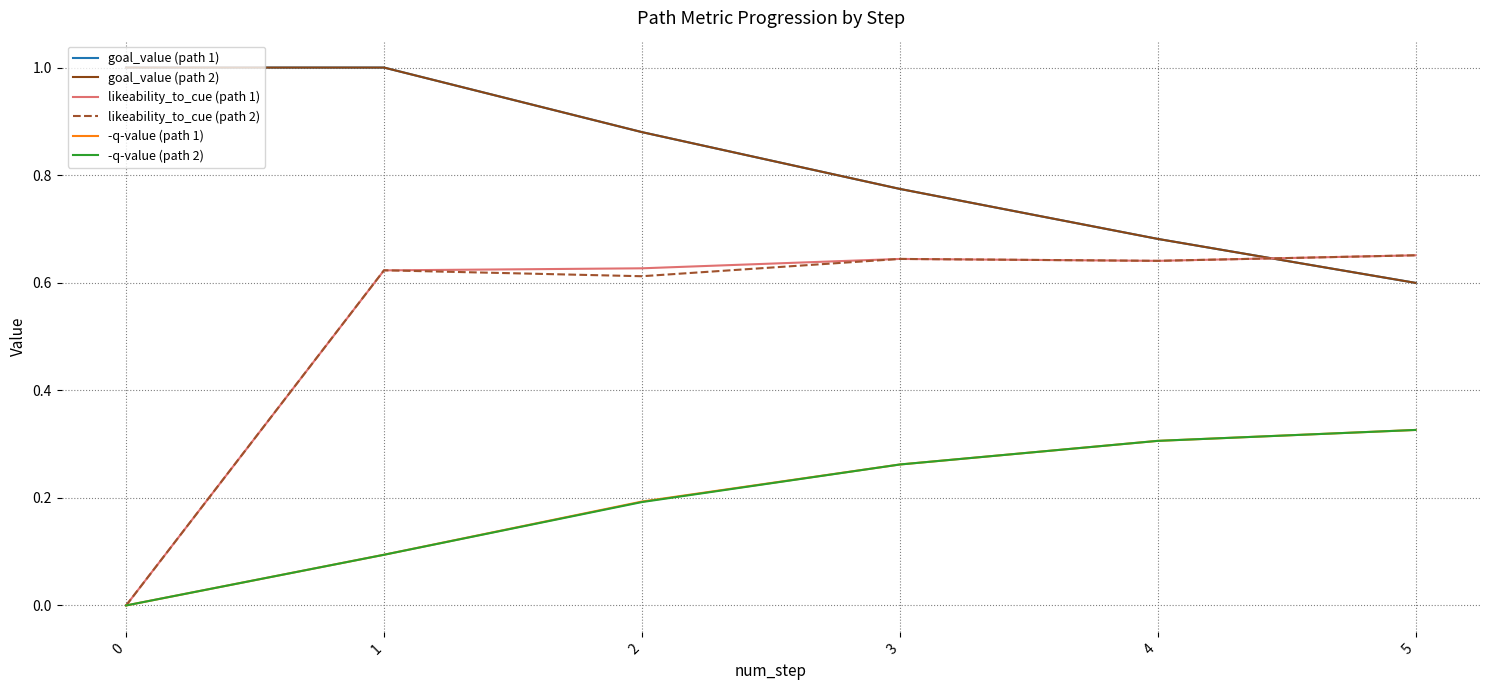

What is the value of the goal_value (path 2) point at the 5th from the left?

0.7